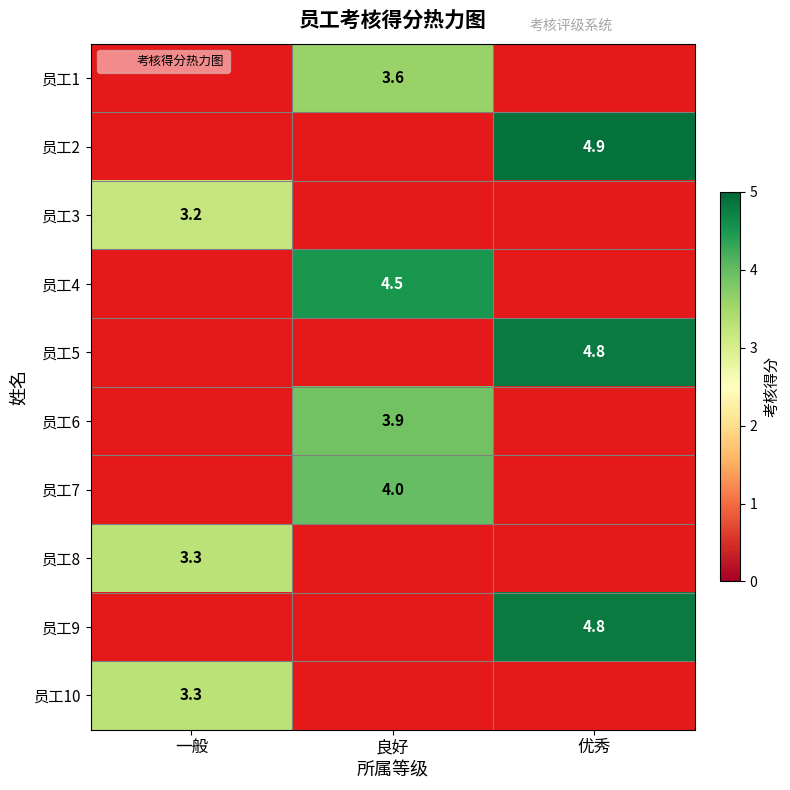

Which series has the widest spread of values?

员工3